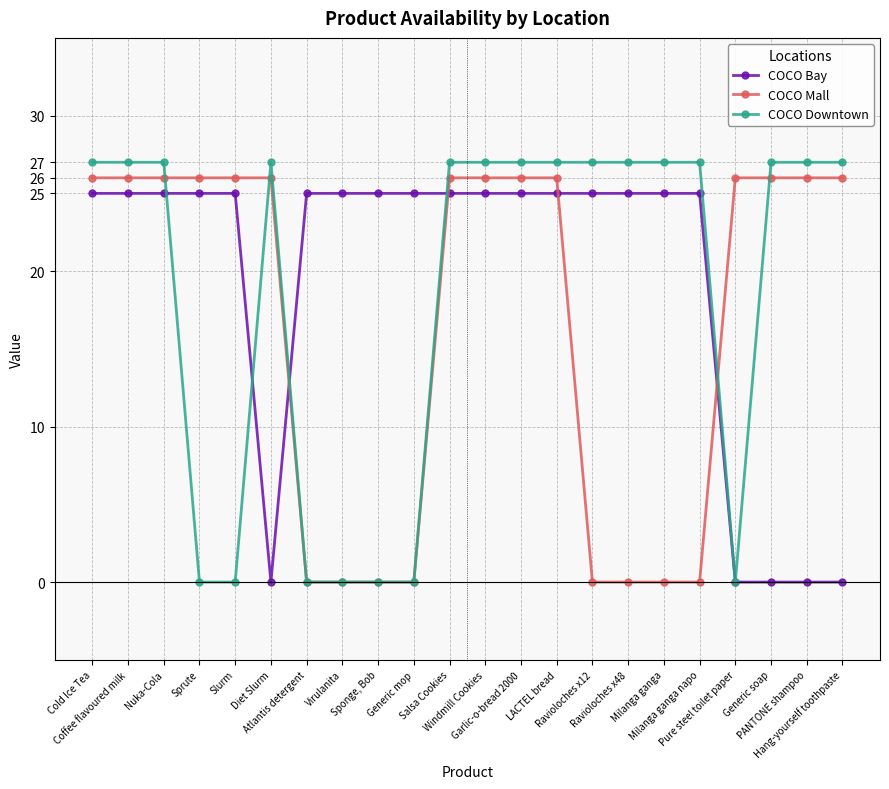

What is the average value of the COCO Mall series?

17